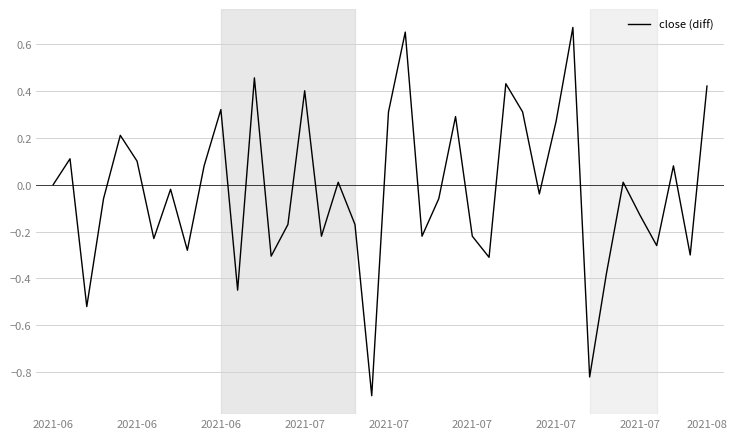

What is the minimum value shown in the chart?

-0.9